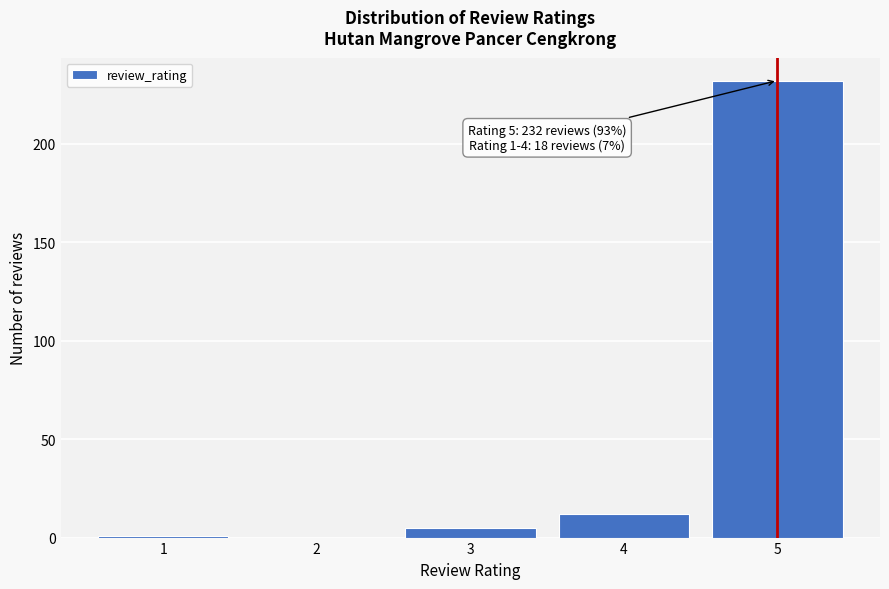

Reading left to right, list all the values displayed in this chart.

1=1	2=0	3=5	4=12	5=232